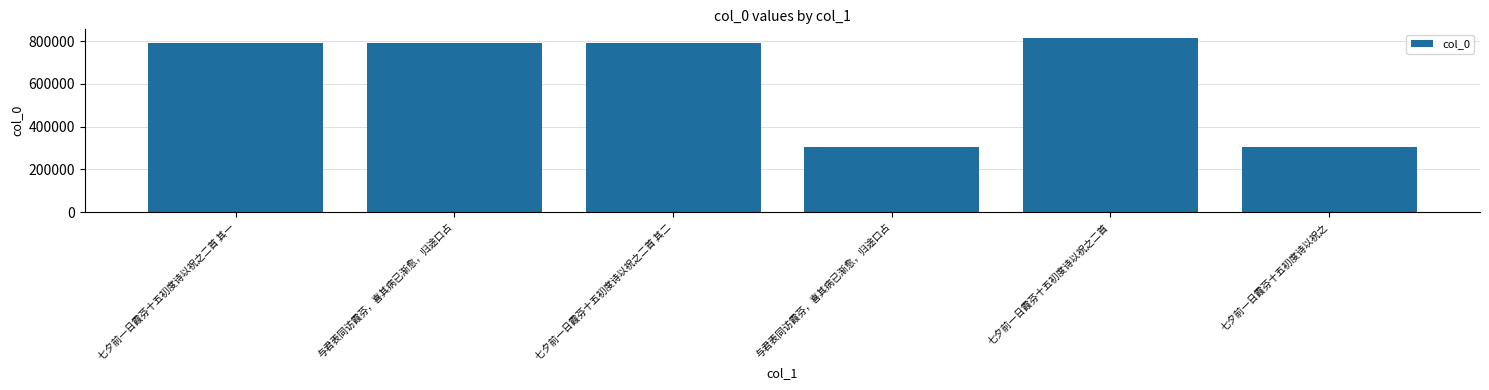

How many categories are shown in the chart?

6